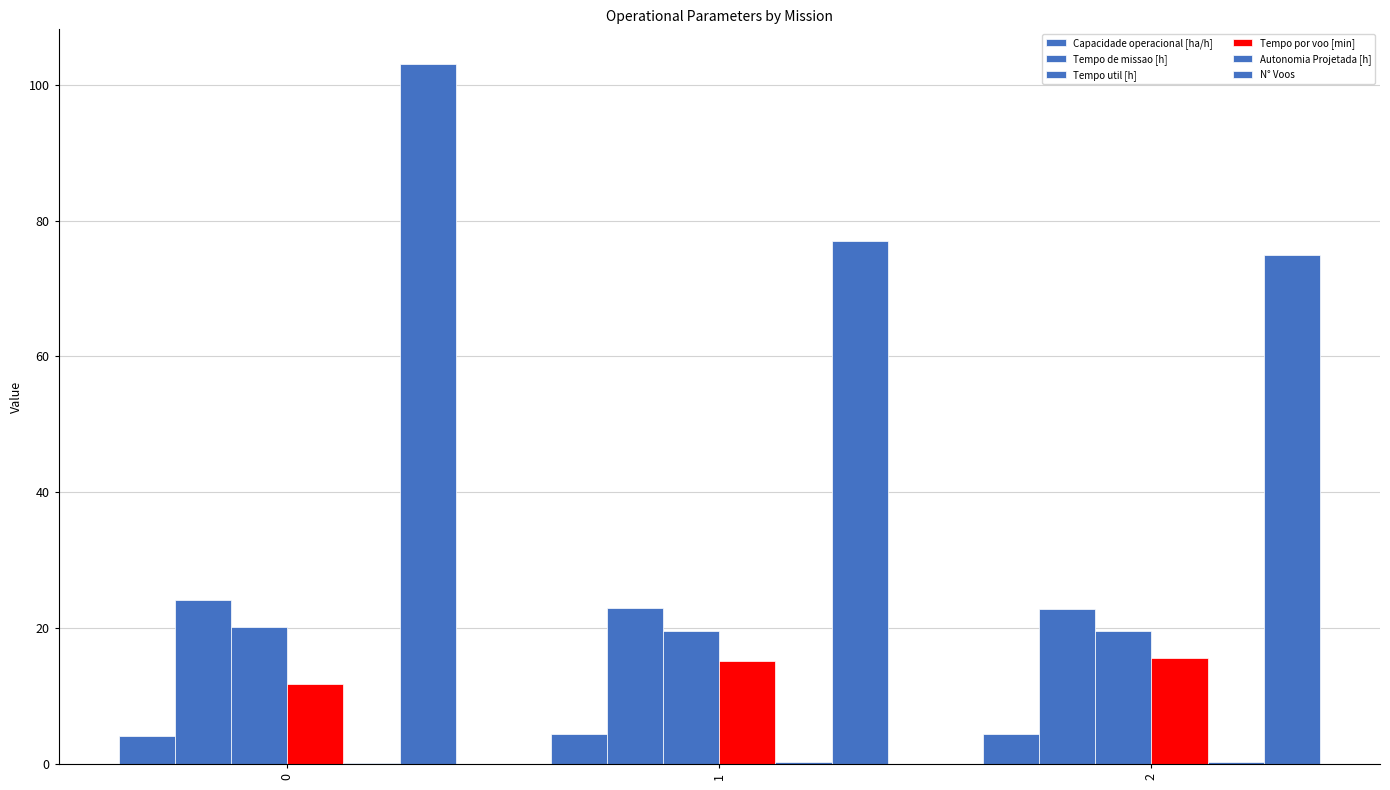

Does the chart contain stacked bars?

No